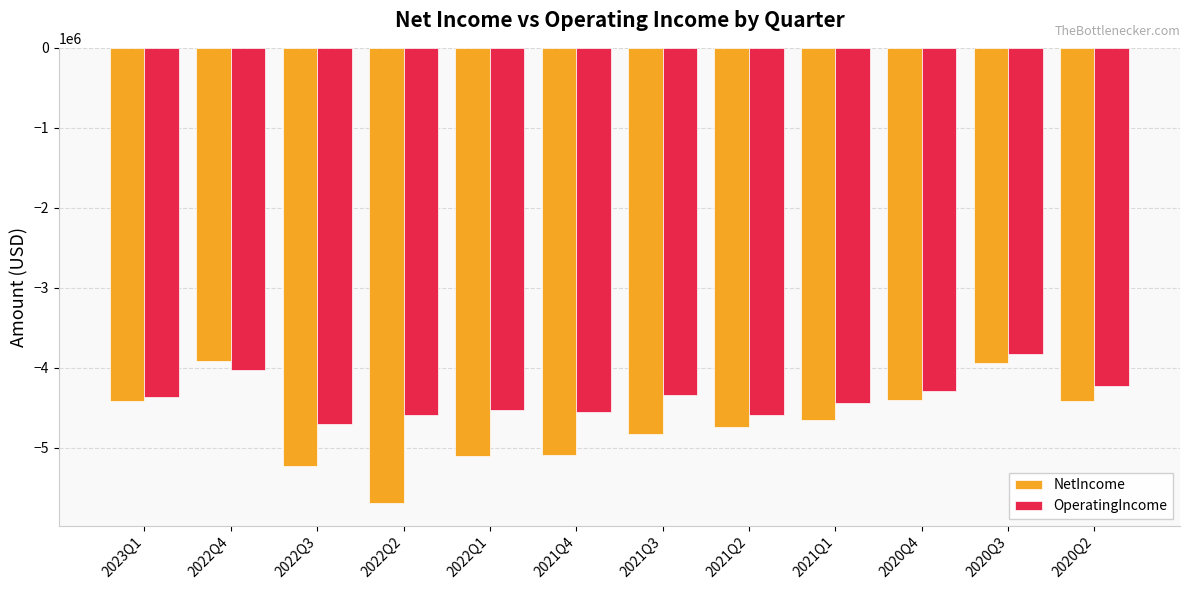

What is the sum of all OperatingIncome values?

-52466000